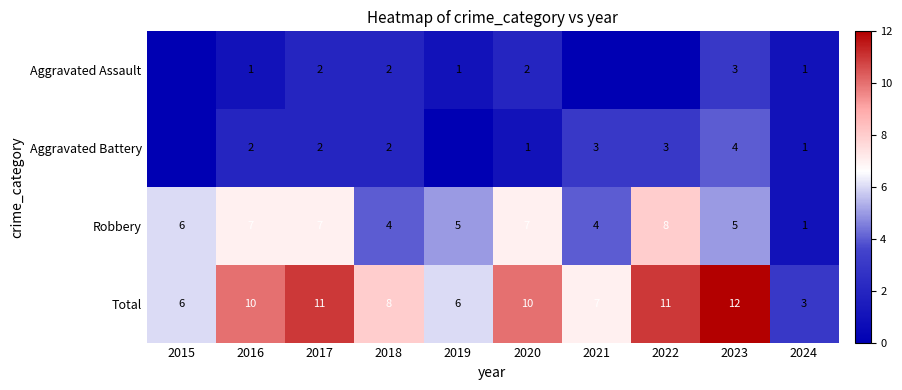

At which label does Total reach its peak?

2023